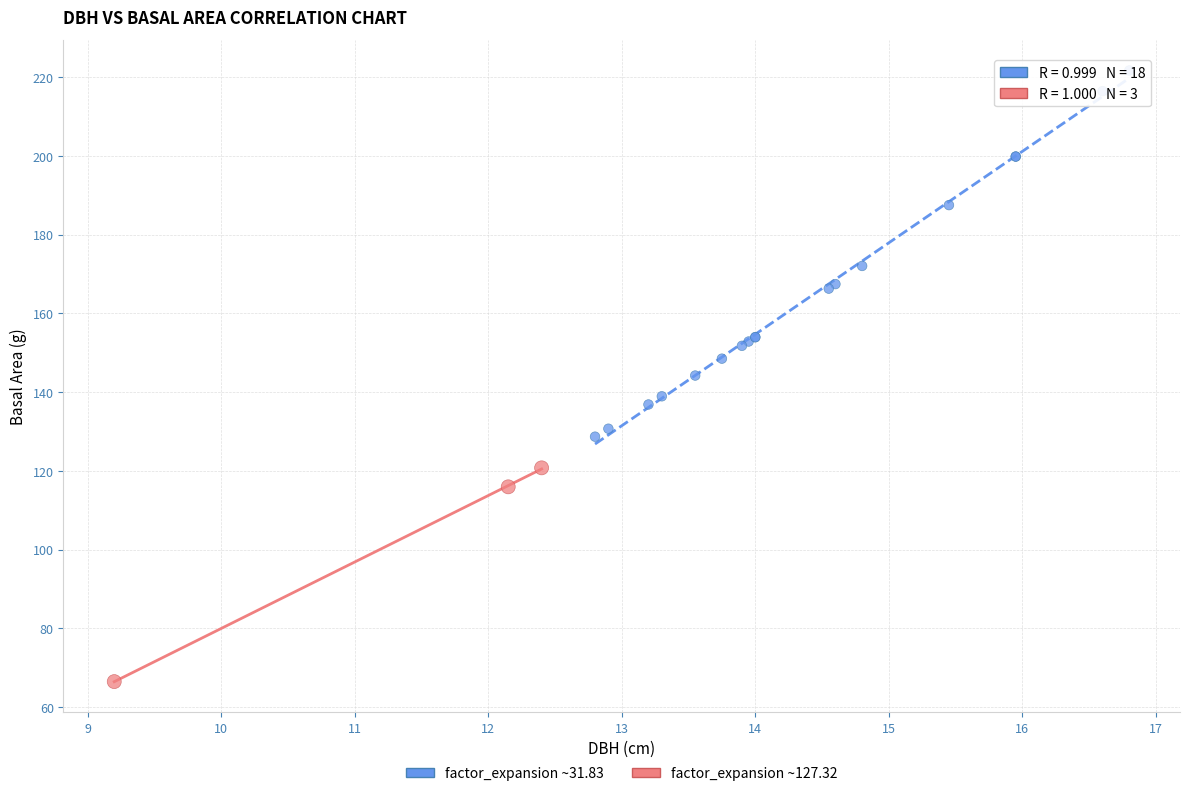

Which series has the largest Y range (max minus min)?

factor_expansion ~31.83